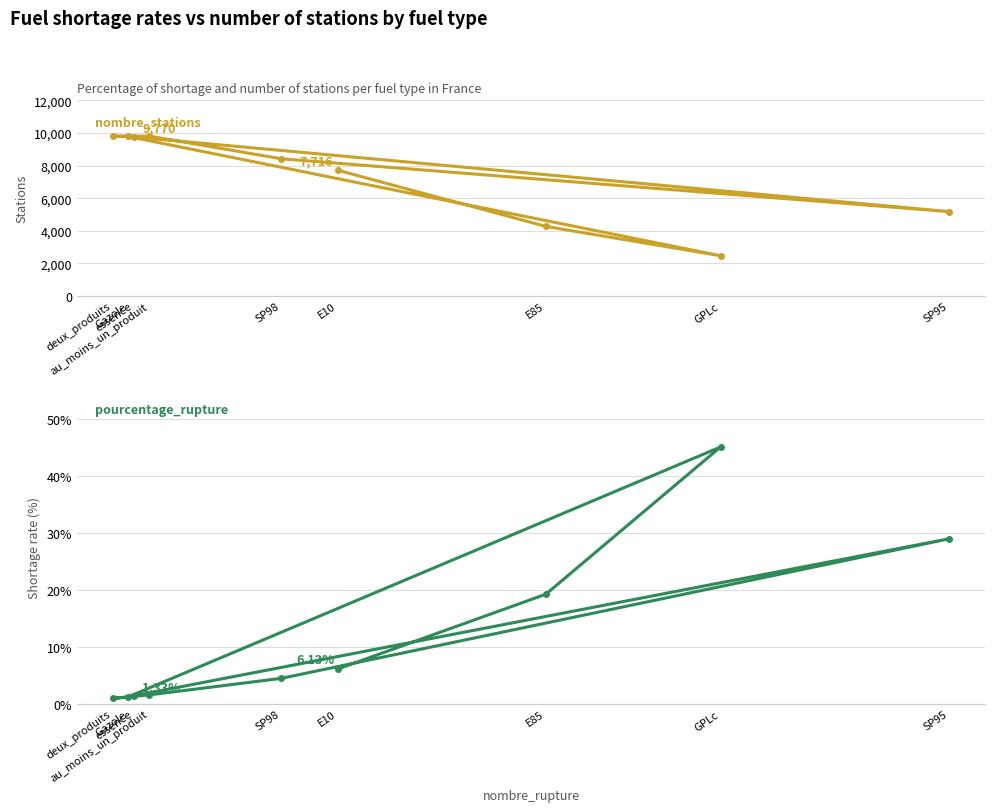

True or false: nombre_stations and pourcentage_rupture intersect in this chart.

False